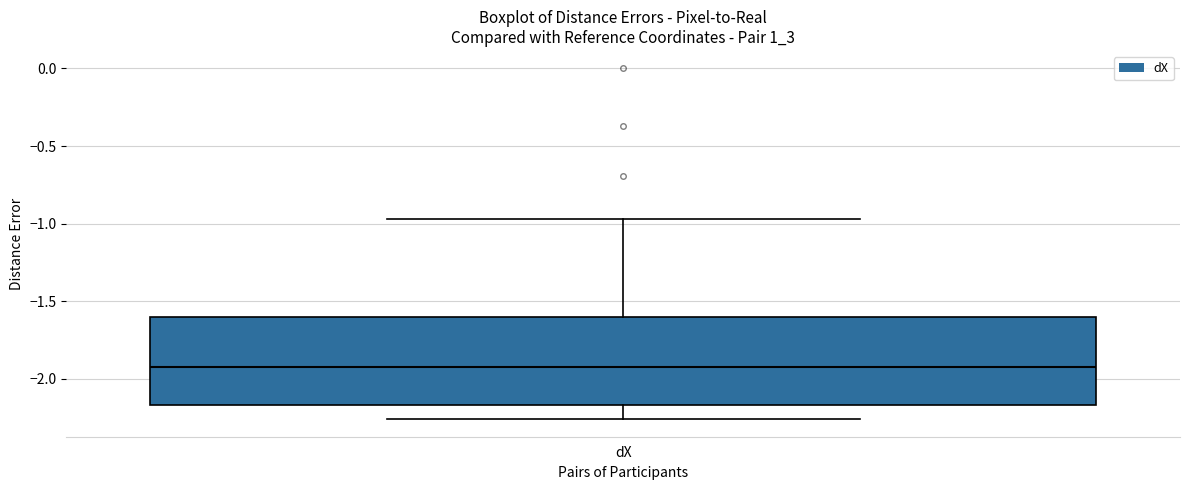

Where is the upper edge of the box for dX on the y-axis? The values are not printed on the chart, so give them approximately, as read against the axis.

-1.60